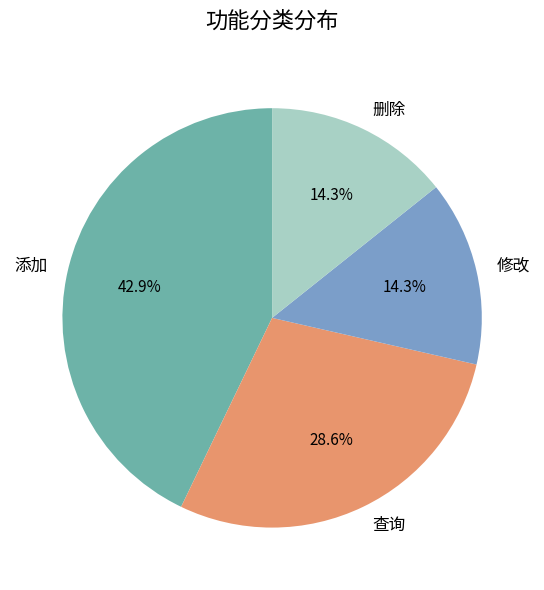

Does any single category account for the majority?

No